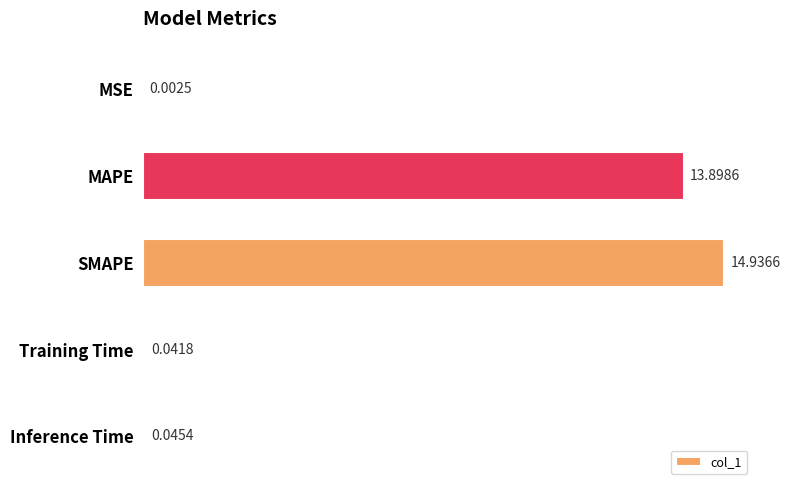

What is the maximum value shown in the chart?

14.9